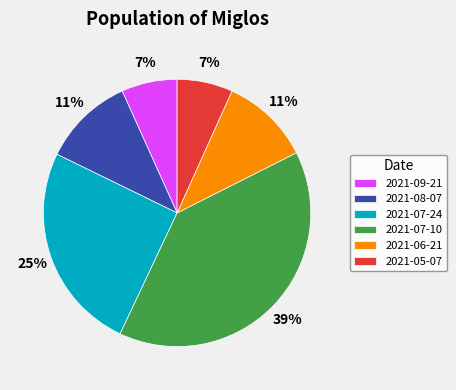

The 2021-07-24 slice represents 35% of the pie. True or false?

False